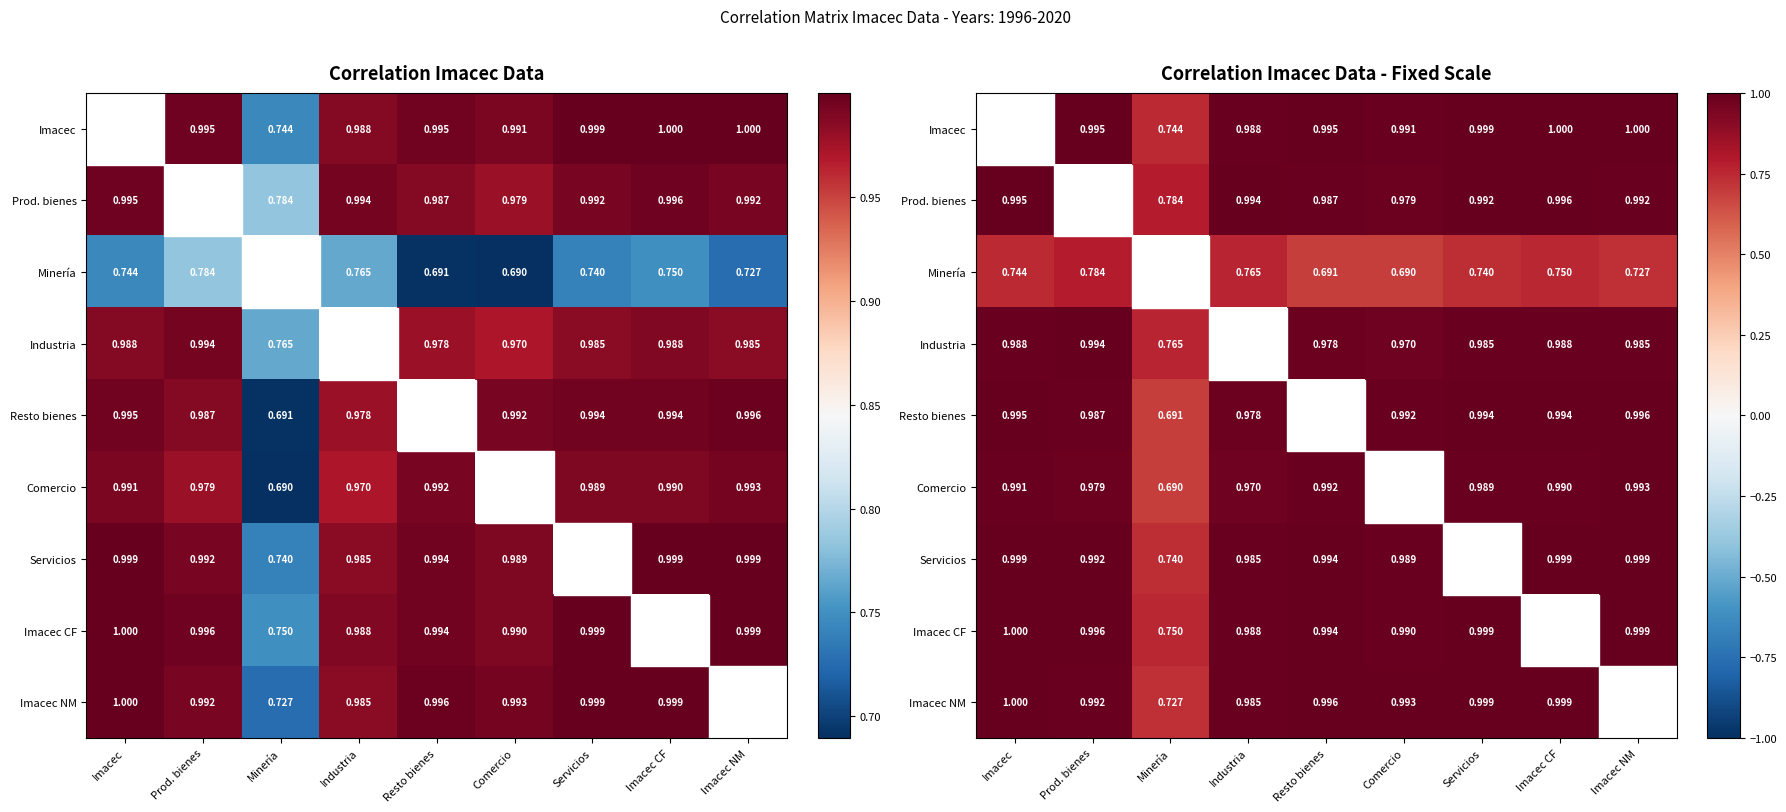

What is the difference between the second highest and minimum values in the Imacec CF series?

0.2